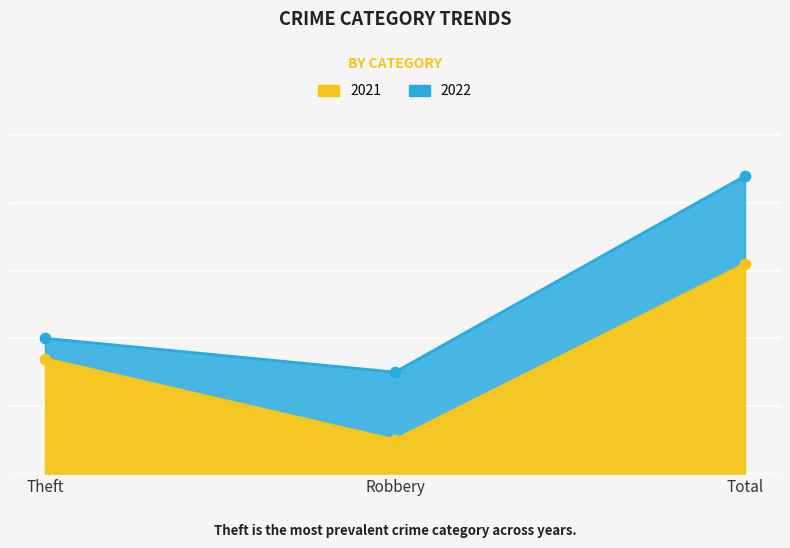

At how many categories does at least one series exceed 10?

3